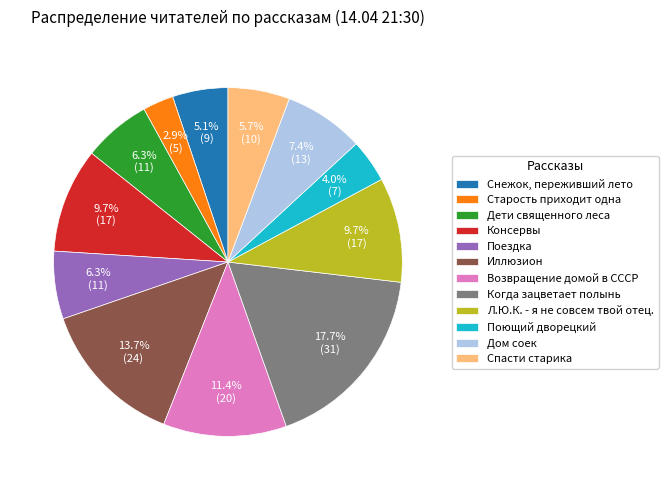

To the nearest percent, what is the difference between the Когда зацветает полынь and Поездка slice percentages?

11%